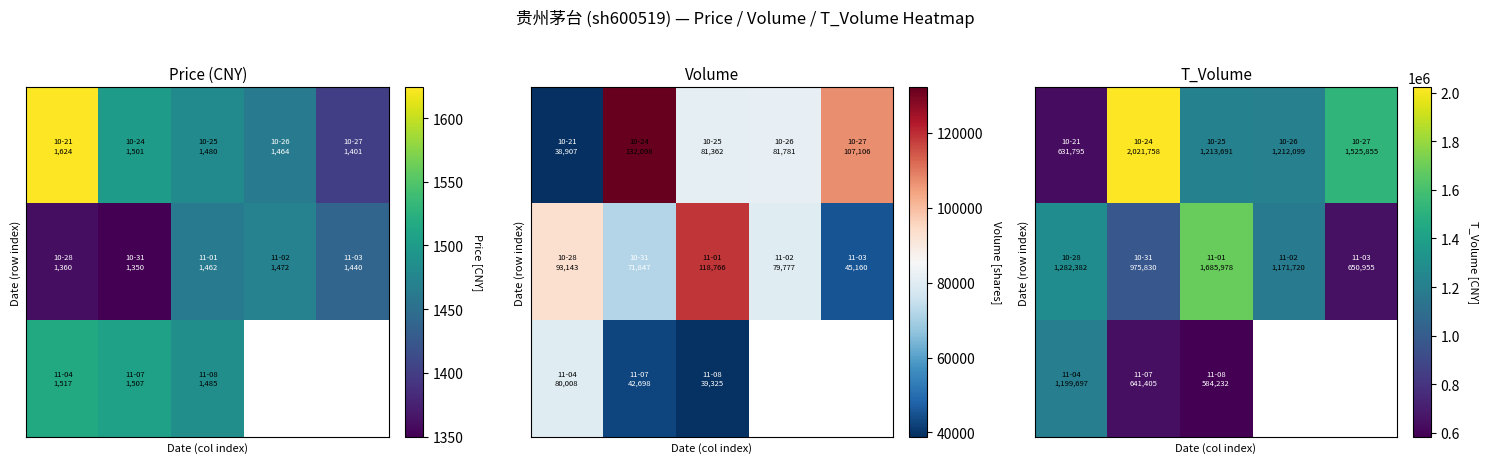

Count the number of data series in this chart.

3